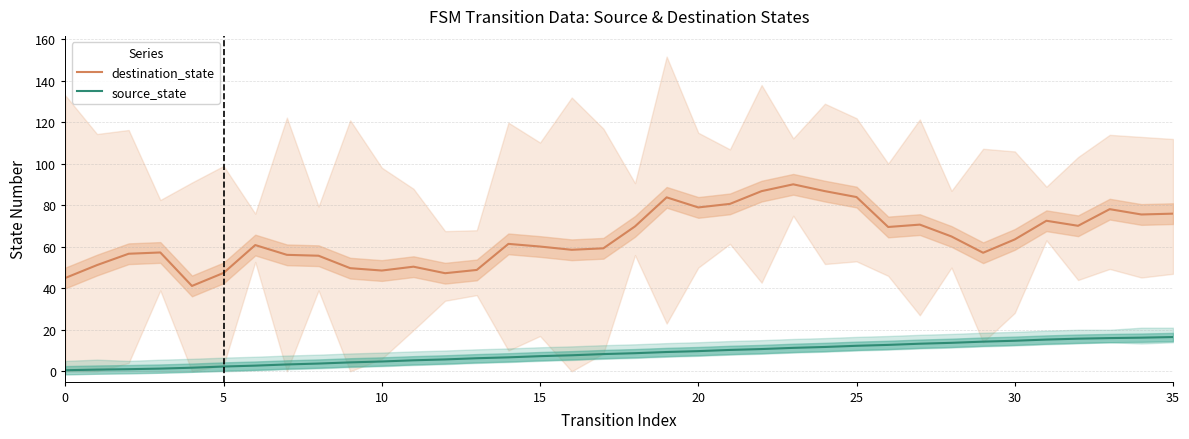

Which series has the widest spread of values?

destination_state